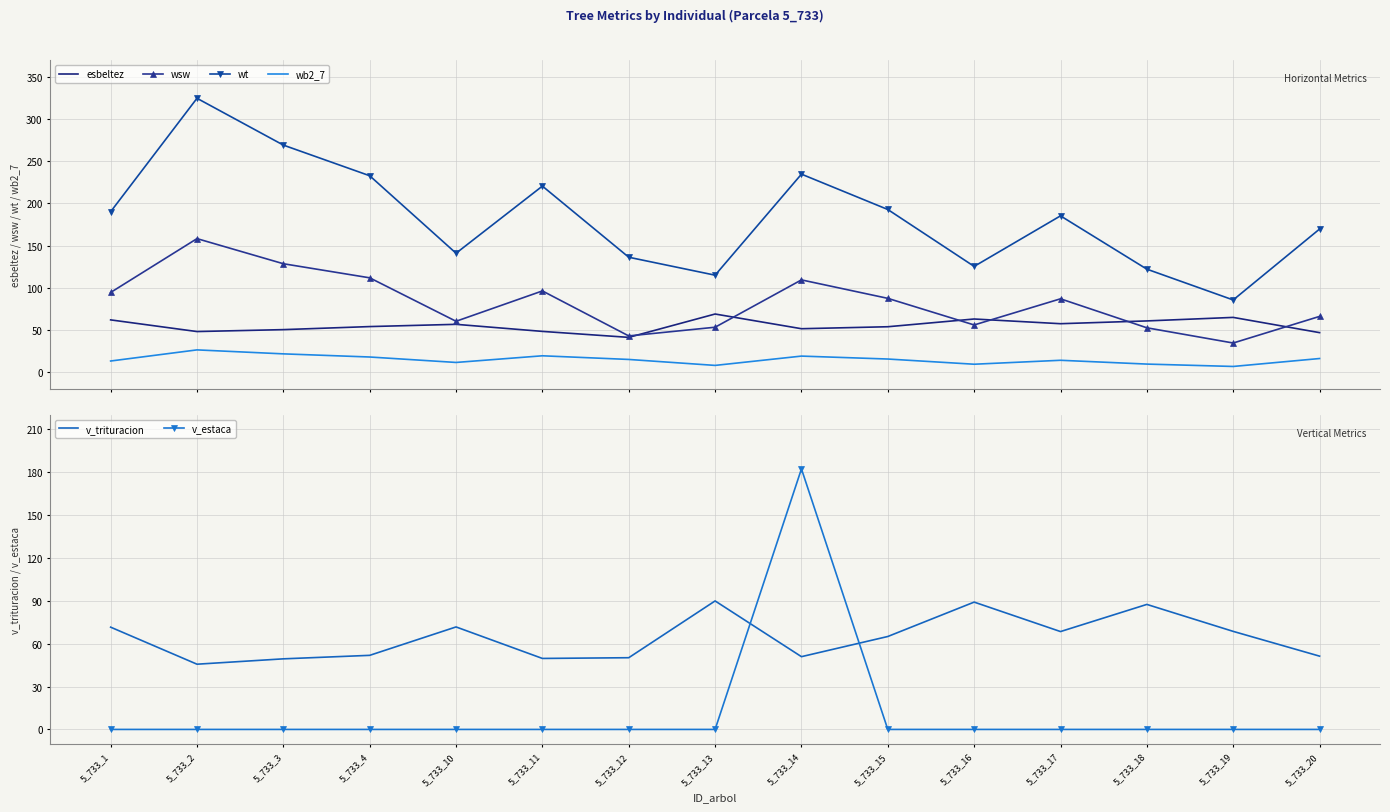

Which series has the largest total across all categories?

wt